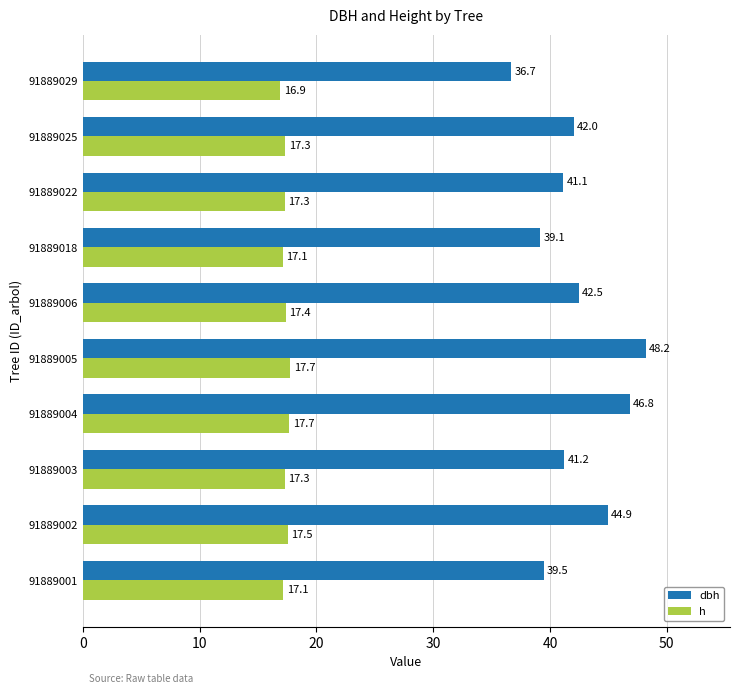

What value does the h series have at 91889004?

17.7